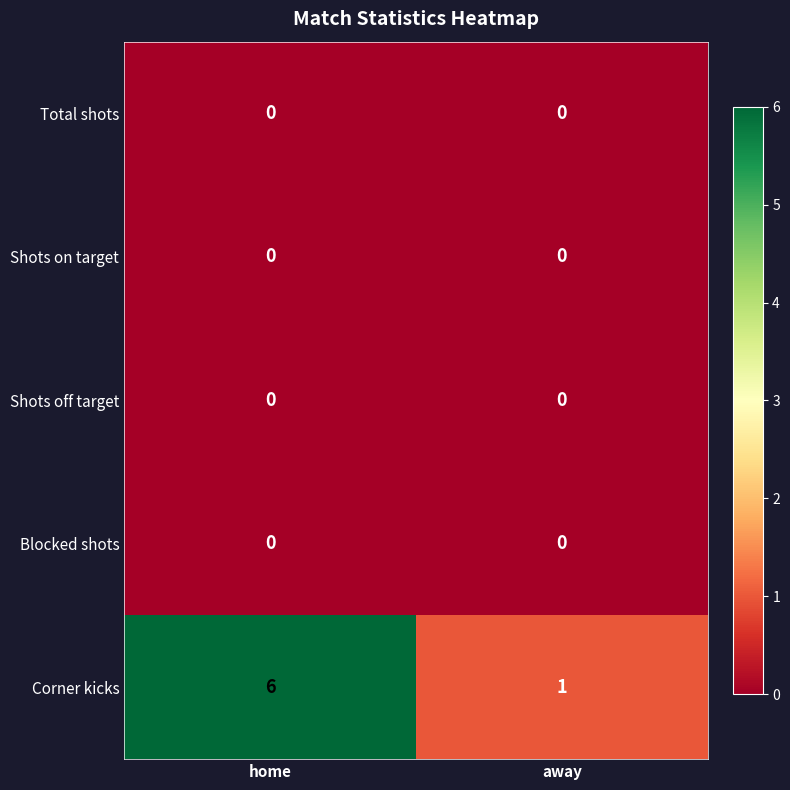

Between home and away, which series saw the biggest shift?

Corner kicks